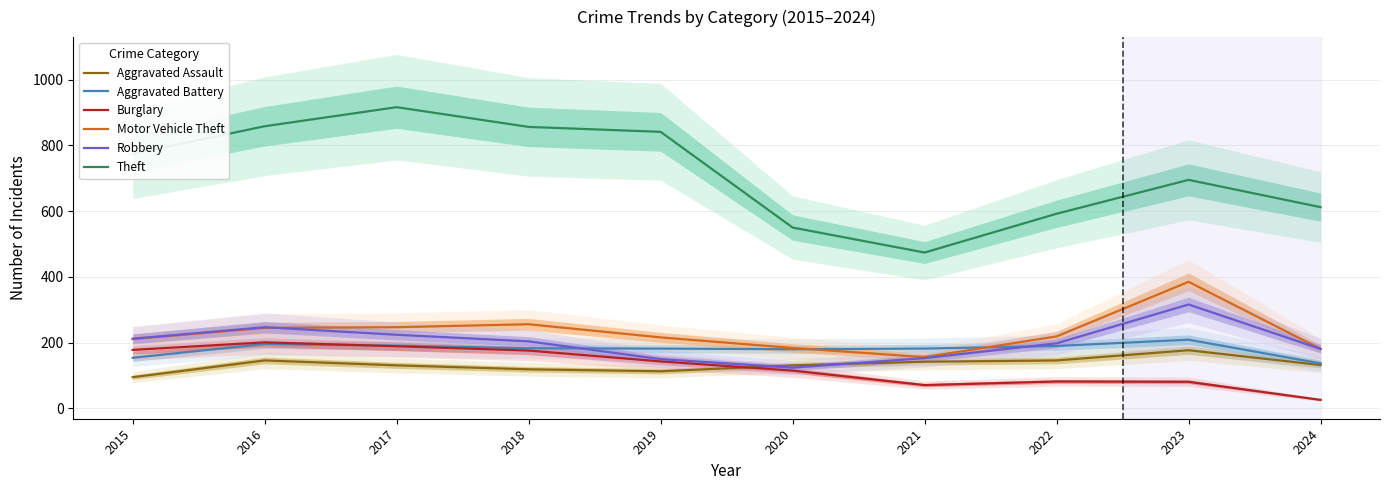

At which category does the chart reach its peak across all series?

2017